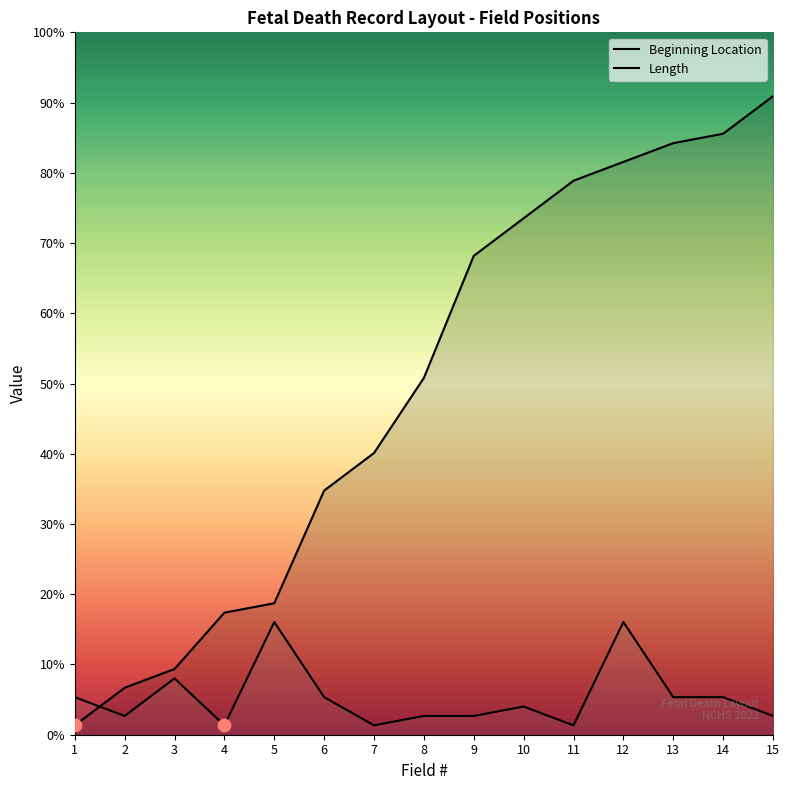

What is the total value across all series at 8?

40